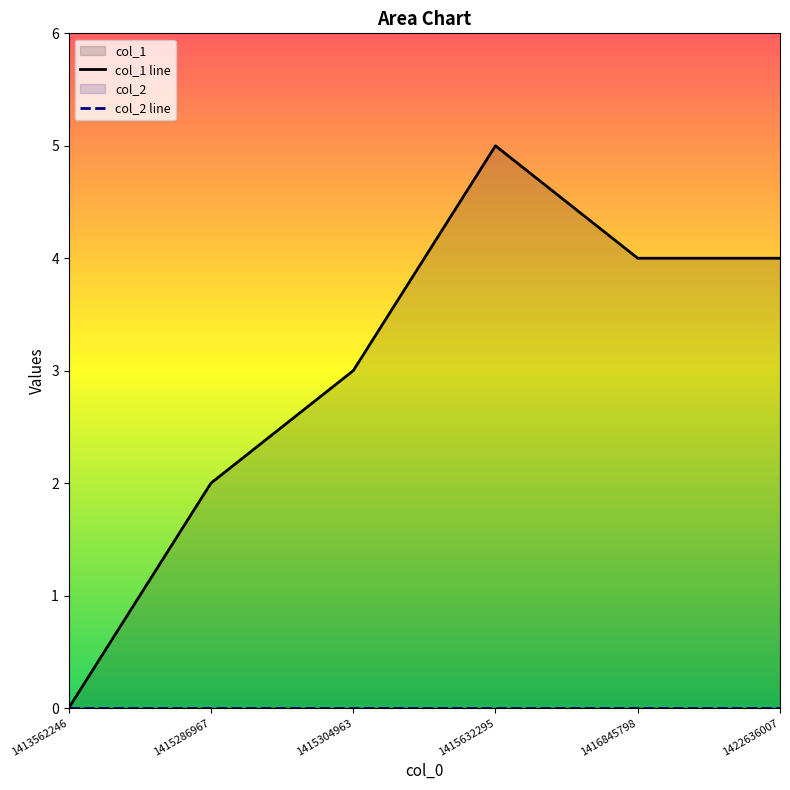

Rank the series at 1413562246 from highest to lowest value.

col_1 line, col_2 line